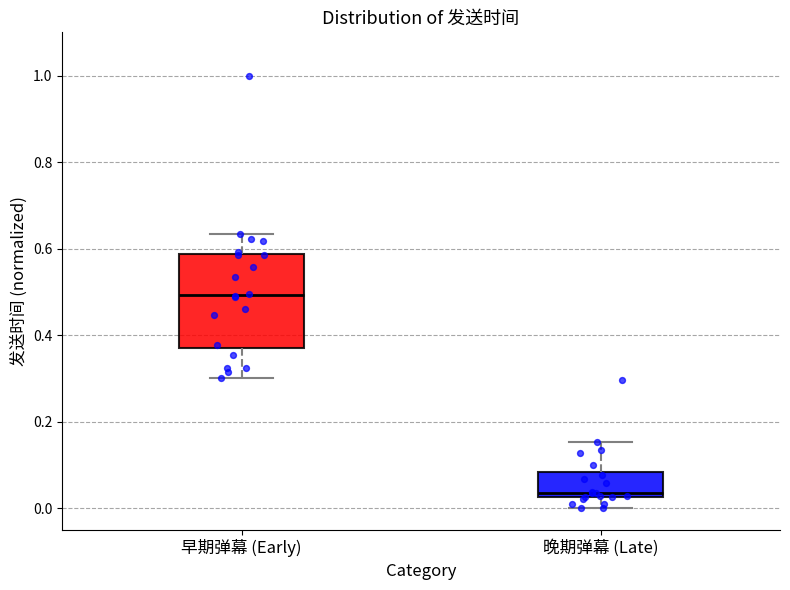

Reading left to right, transcribe this box plot: for each box, give where its median line is, the range the box spans, and where its two whiskers end, as read against the y-axis. The values are not printed on the chart, so give them approximately, as read against the axis.

早期弹幕 (Early): median 0.50, box 0.38 to 0.58, whiskers 0.30 to 0.64
晚期弹幕 (Late): median 0.04, box 0.02 to 0.08, whiskers 0.00 to 0.16